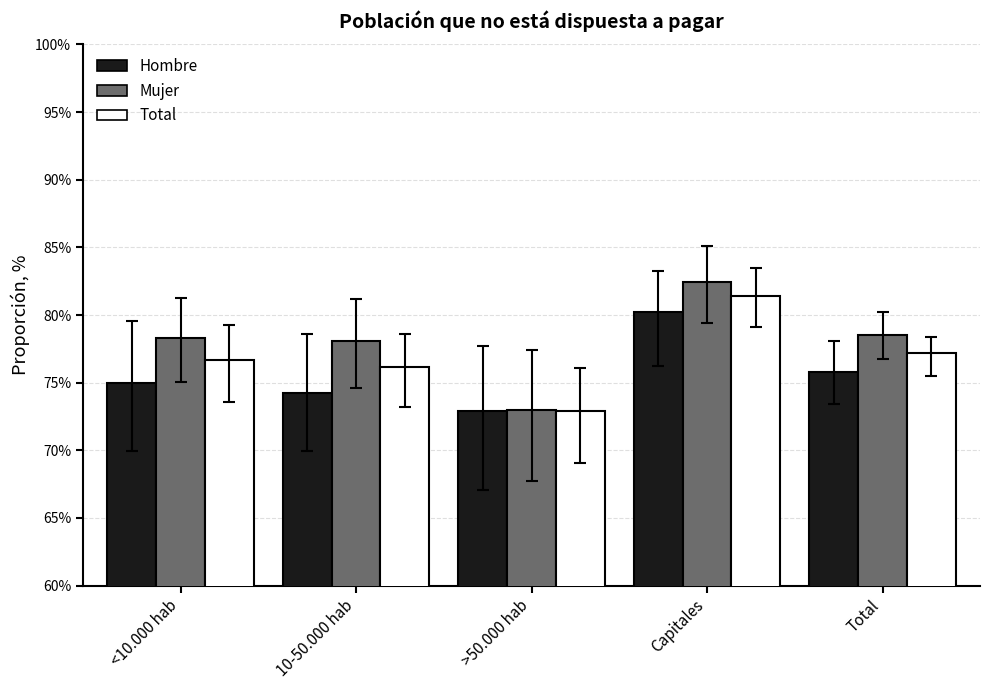

What is the value of the Mujer bar at the 5th from the left?

78.5